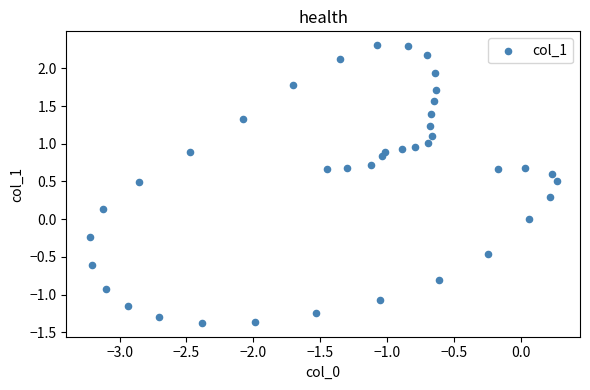

What is the range of Y values (max minus min)?

3.7